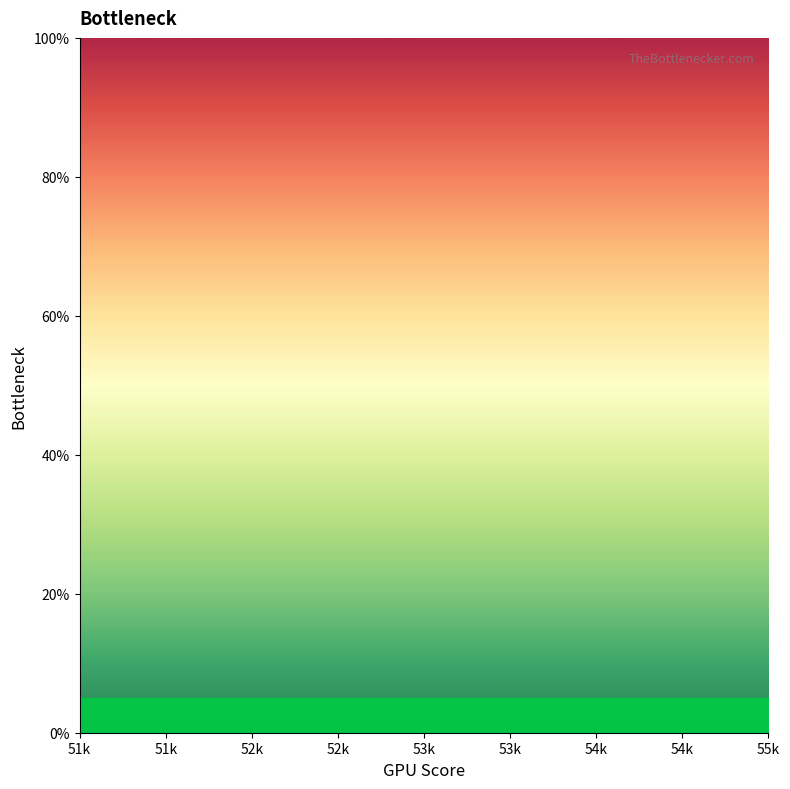

What is the label of the 2nd point from the left?

52k